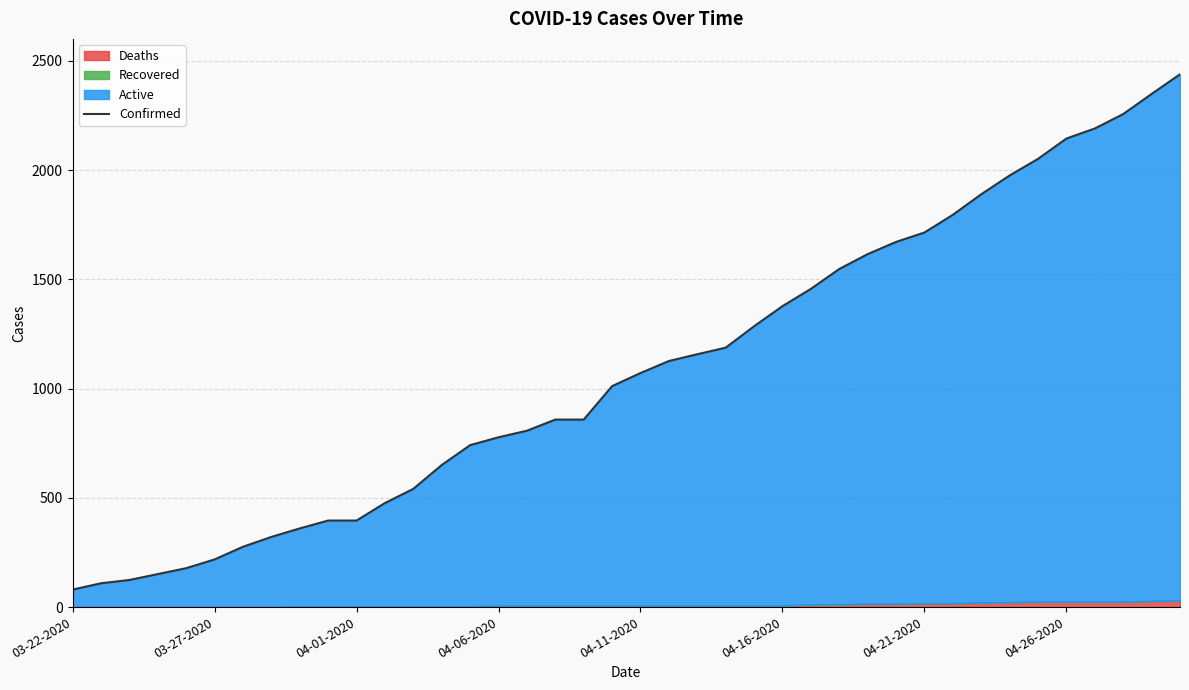

What is the difference between the second highest and second lowest values?

2239